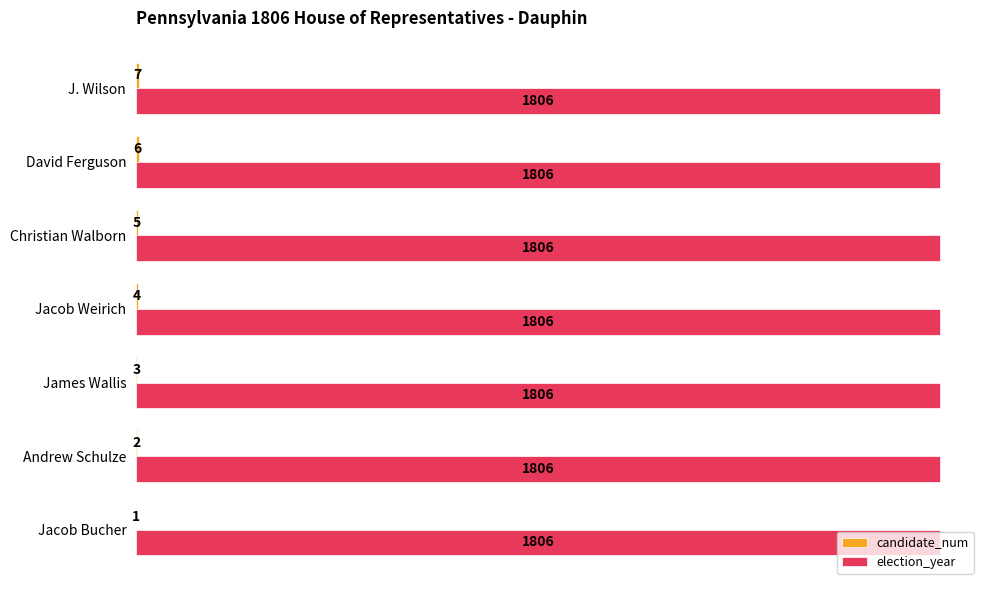

The value of election_year at James Wallis is 999. True or false?

False